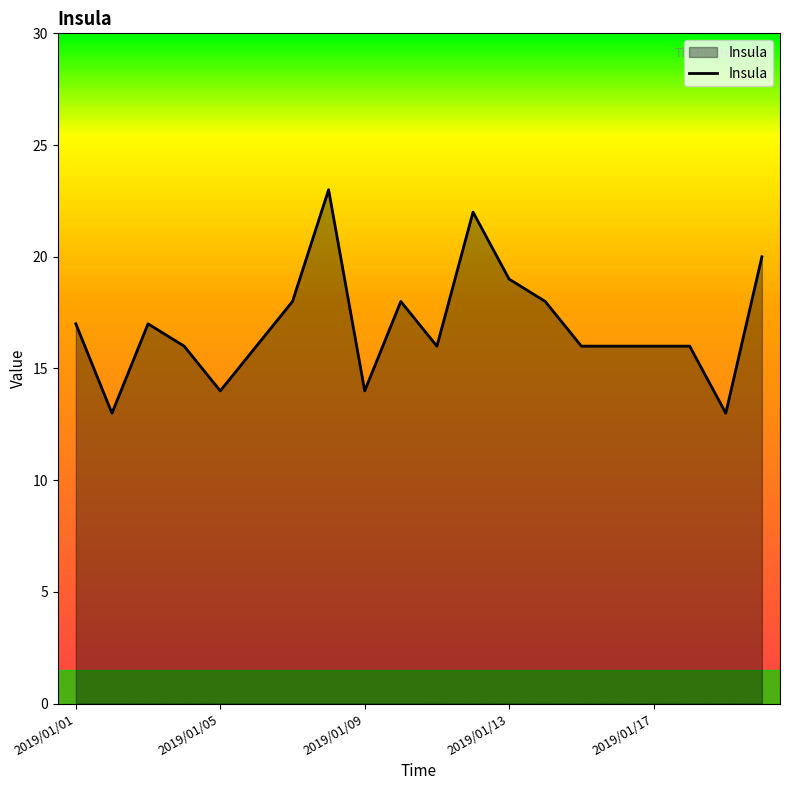

What is the average value?

17